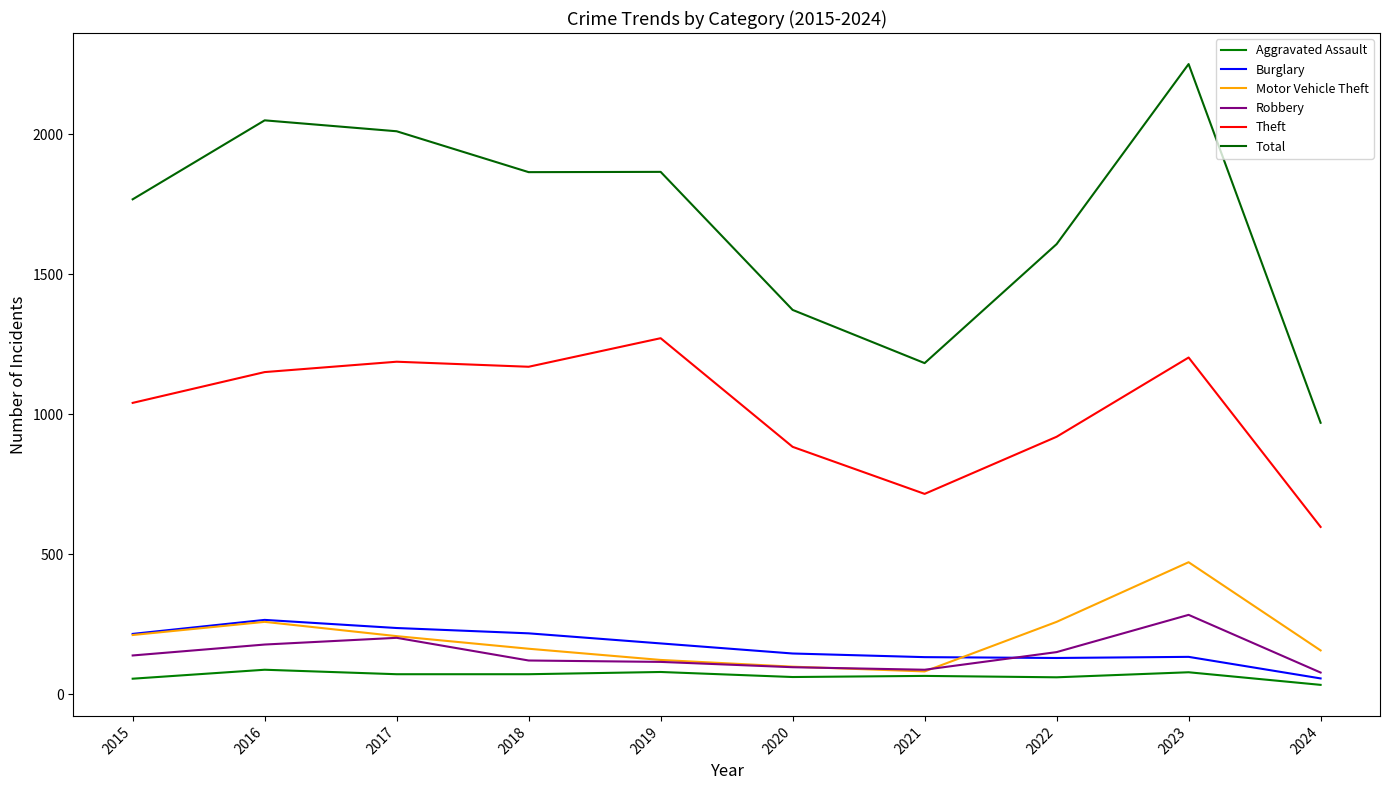

True or false: Robbery and Theft cross at least once.

False